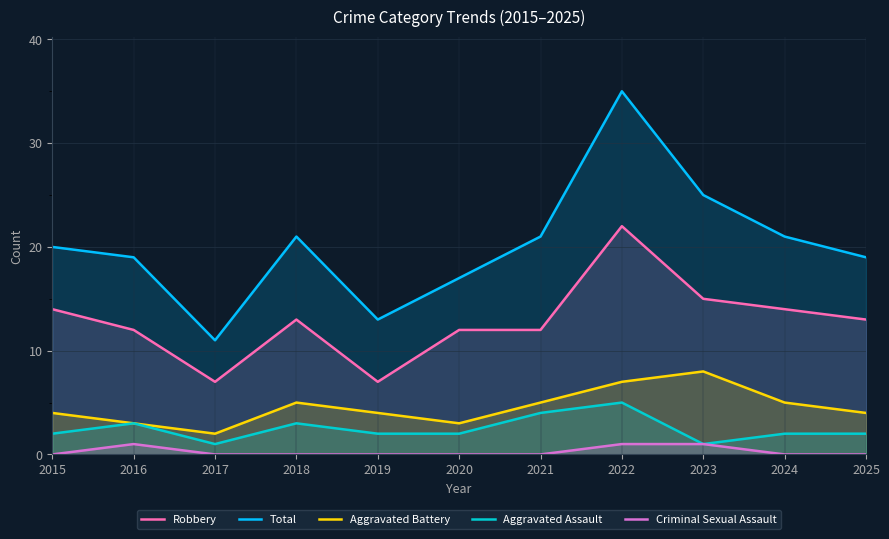

List the series in order of their peak value, highest first.

Total, Robbery, Aggravated Battery, Aggravated Assault, Criminal Sexual Assault